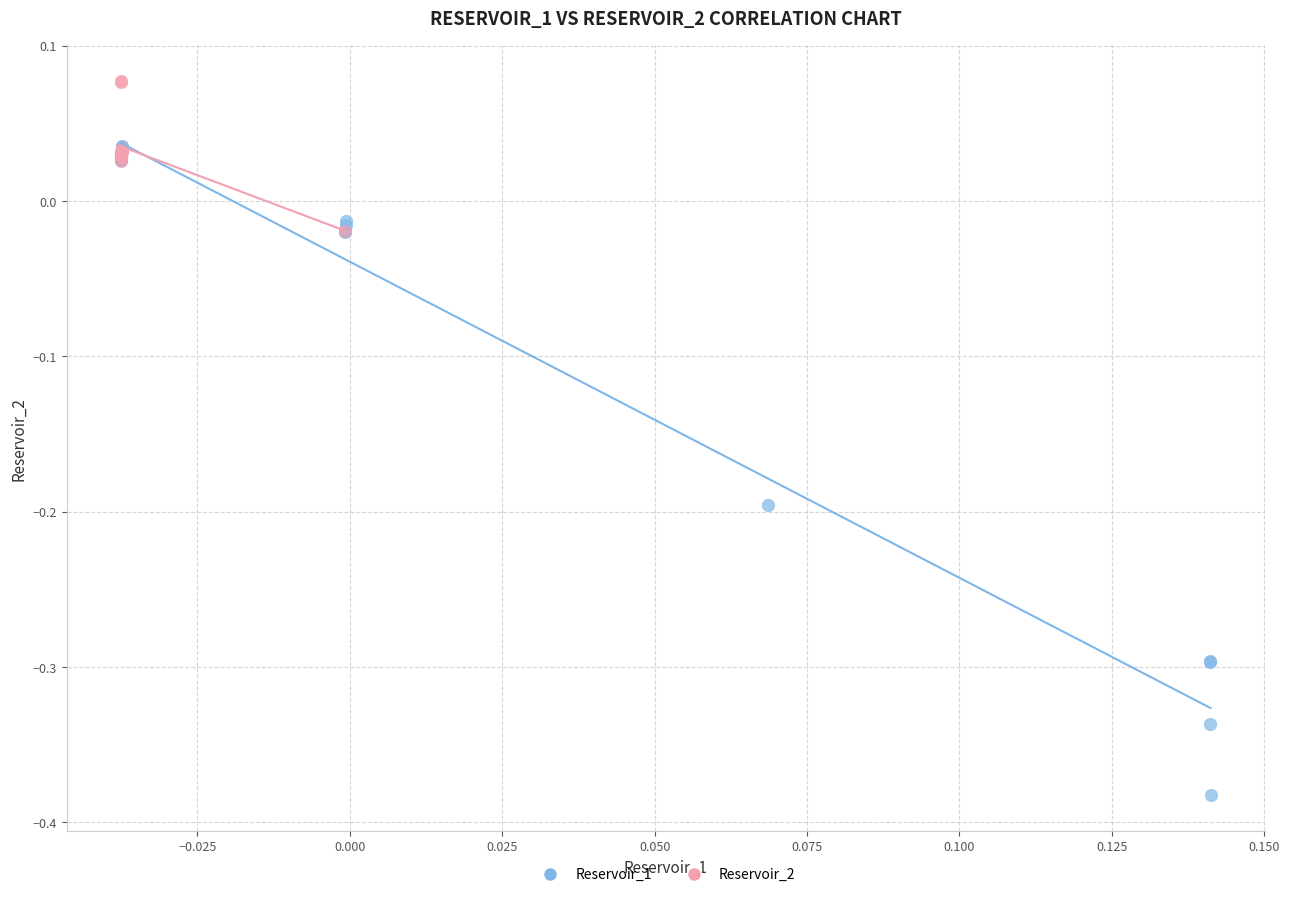

Which series contains the lowest Y value?

Reservoir_1